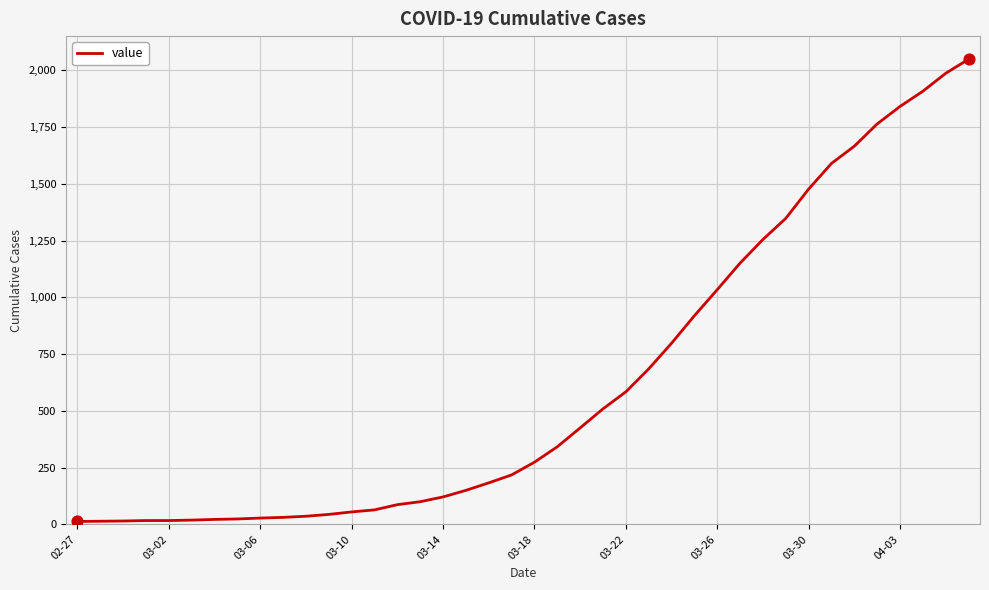

What is the maximum value shown in the chart?

2049